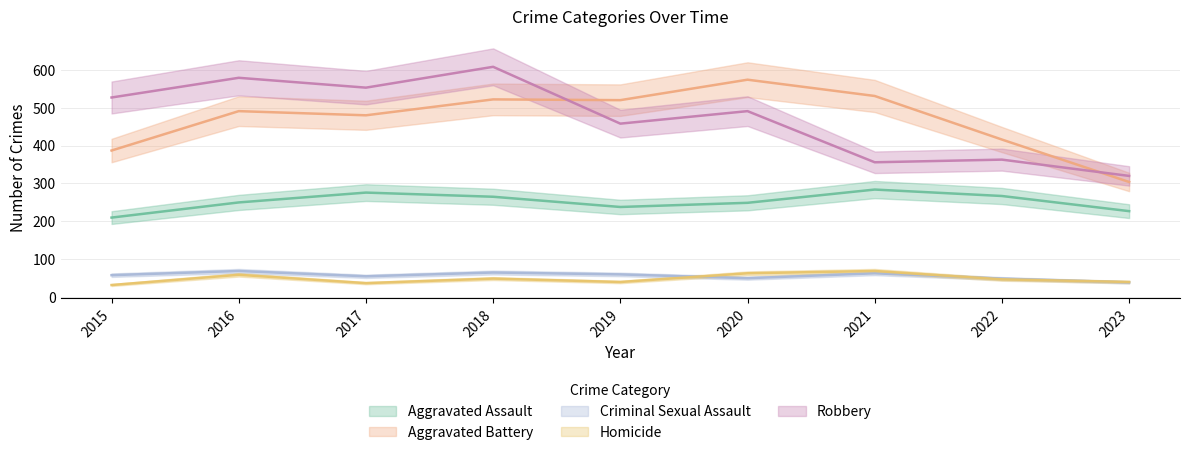

What is the average value of the Homicide series?

48